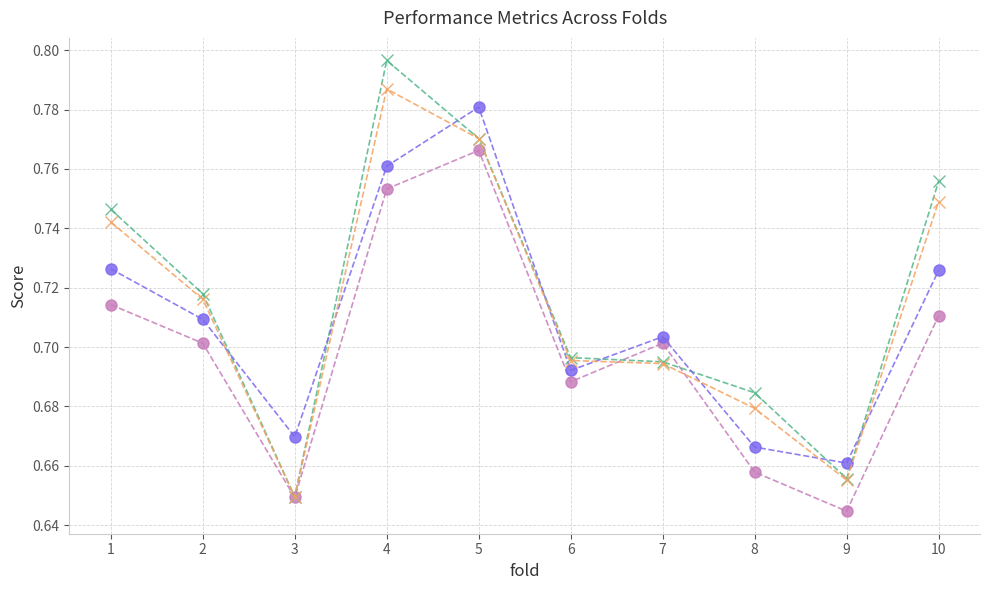

The accuracy series shows 1.1 at 9. True or false?

False